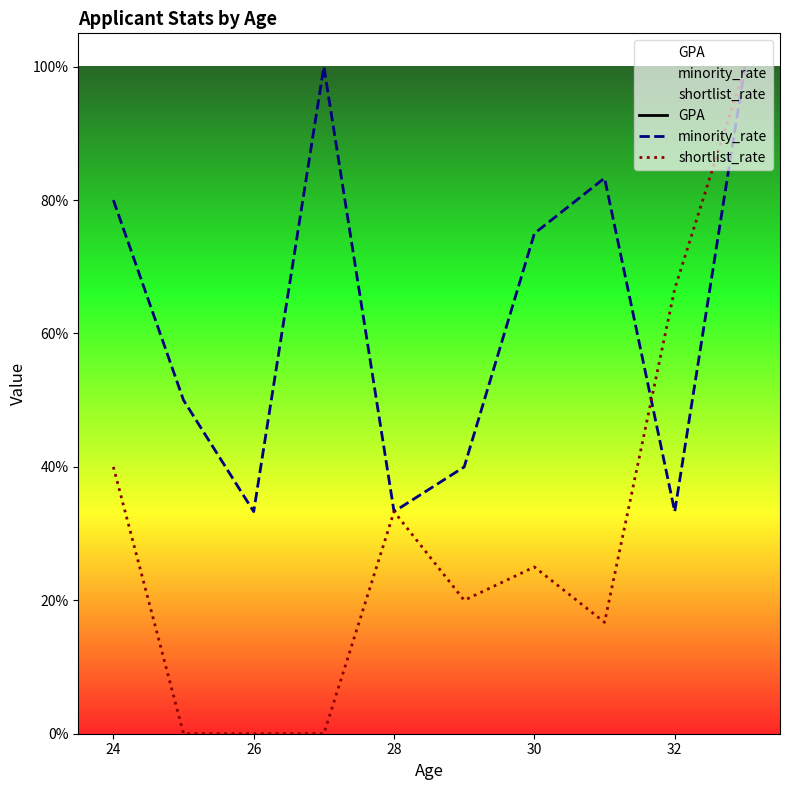

What is the maximum value for GPA?

3.4